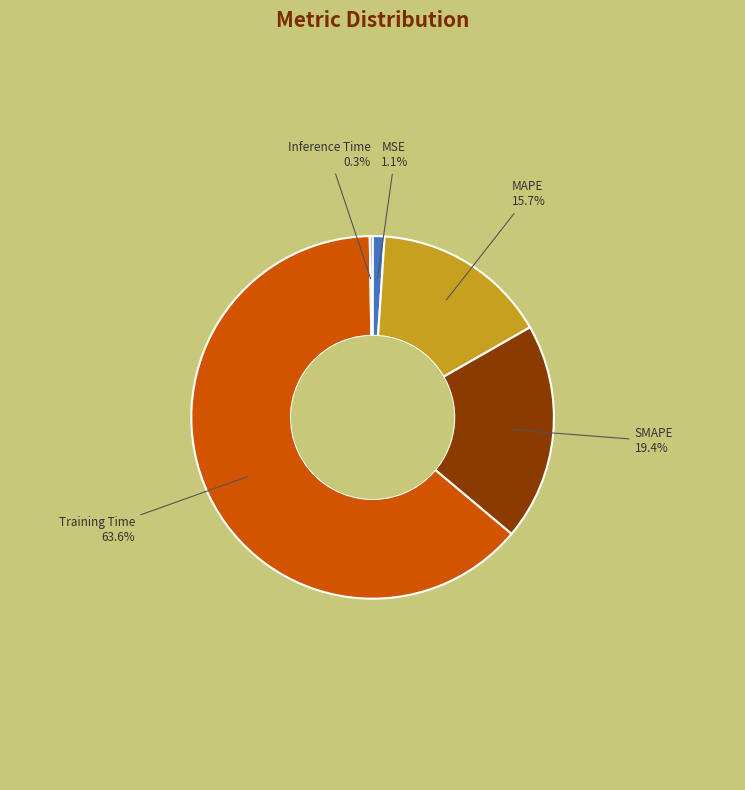

Is there any slice that represents more than half of the pie?

Yes